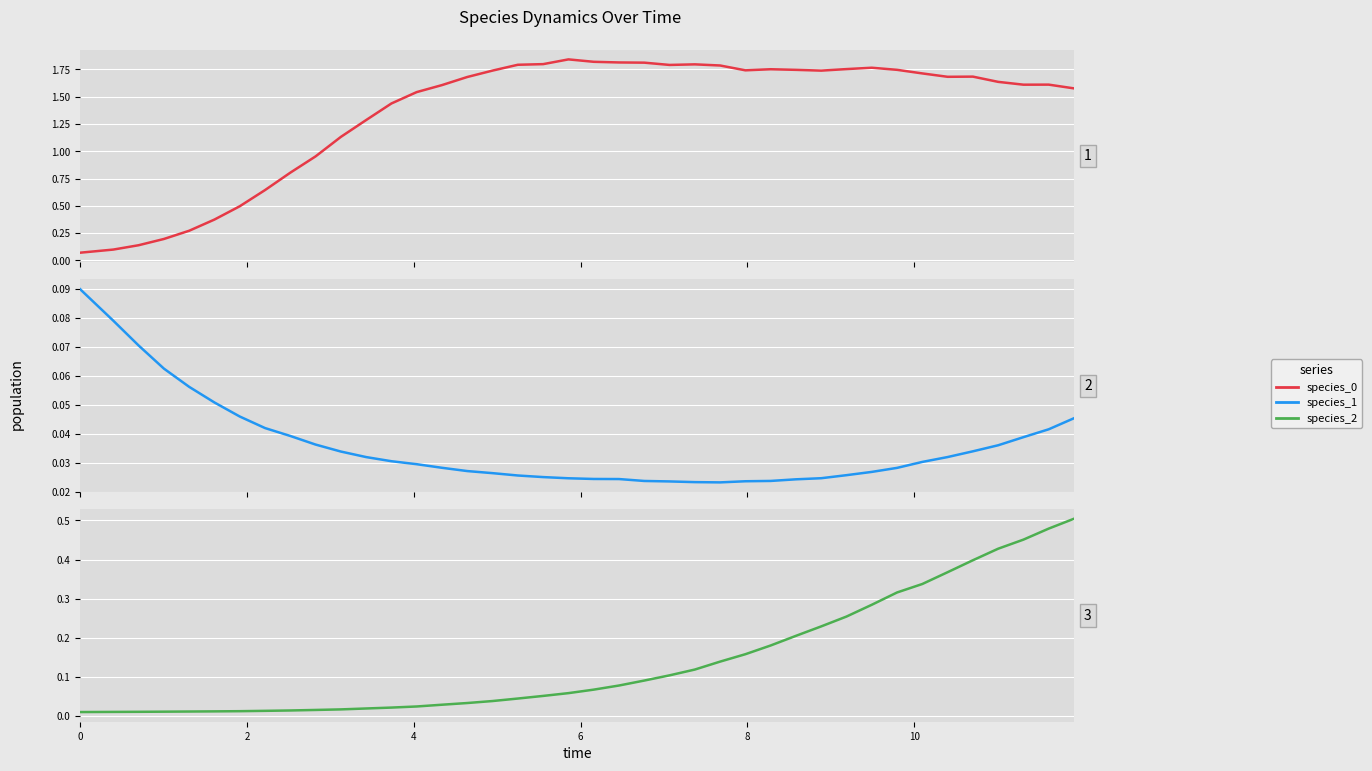

What is the label of the 4th point from the left?

6